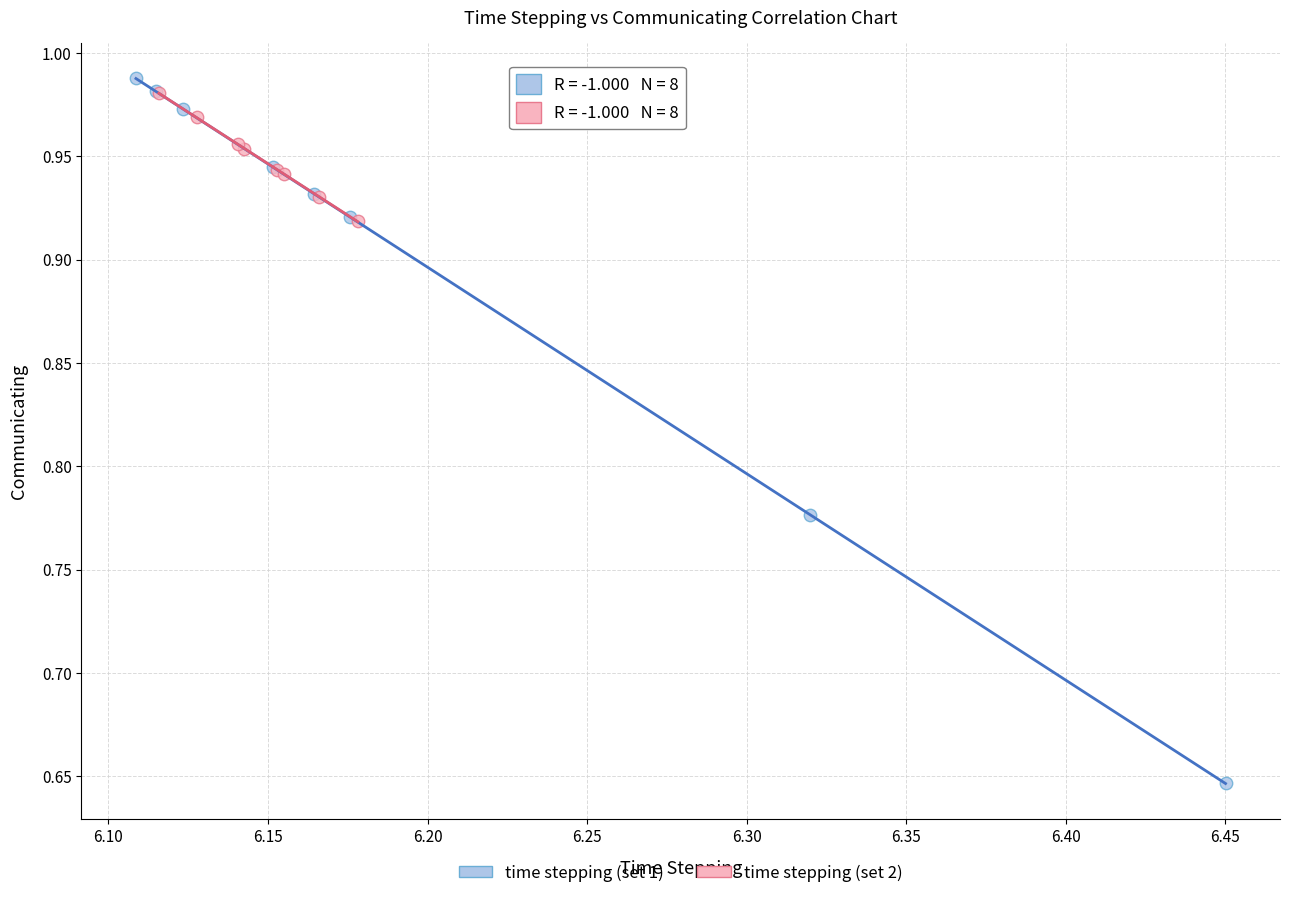

What are all the series names shown in the legend?

time stepping (set 1), time stepping (set 2)